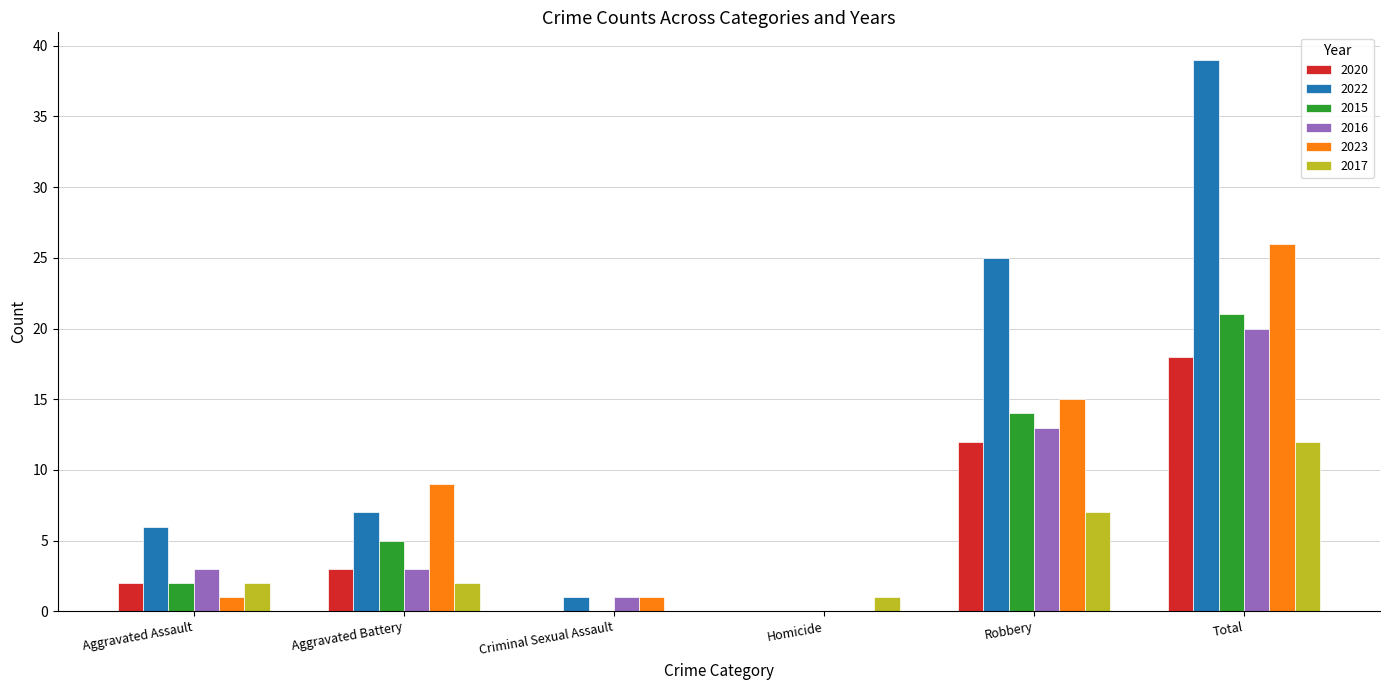

Which series changed the most between Aggravated Battery and Total?

2022